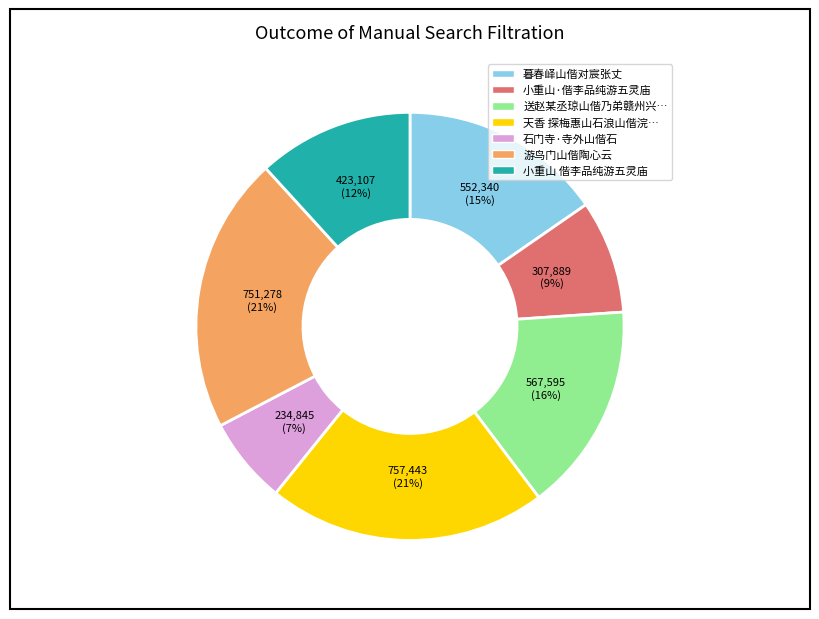

Is there a majority slice in this chart?

No